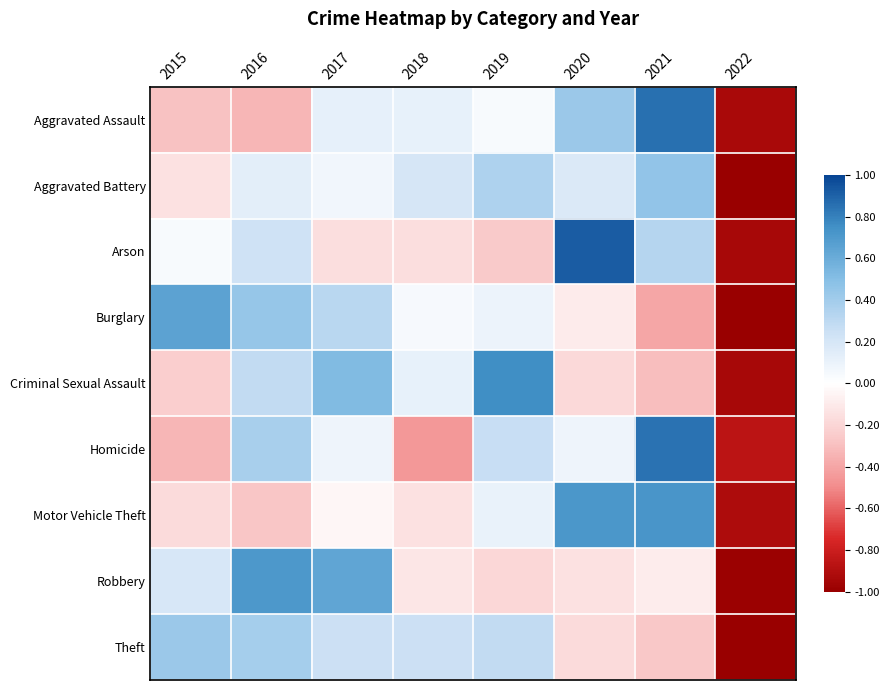

Which series has the largest range (max minus min)?

Arson